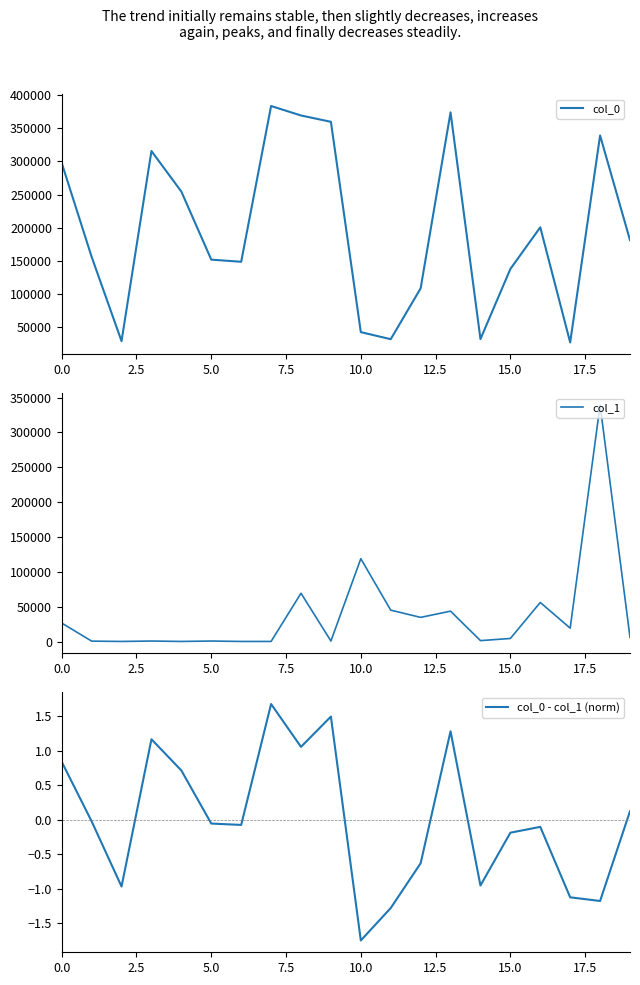

True or false: col_0 has a value of 116032.2 at 19.

False